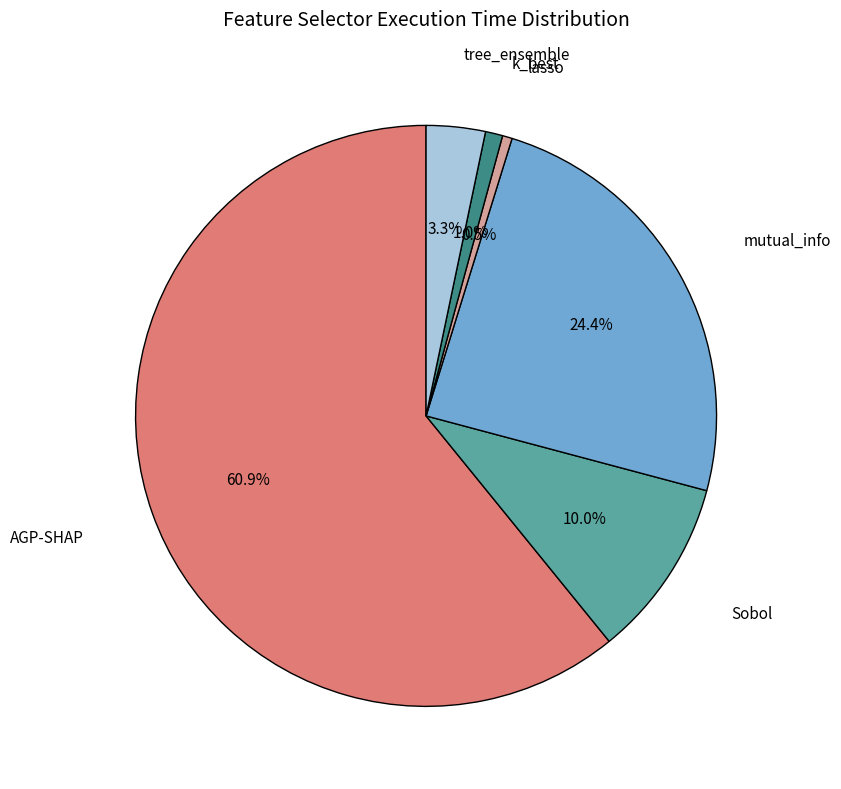

To the nearest percent, what is the average slice percentage?

17%